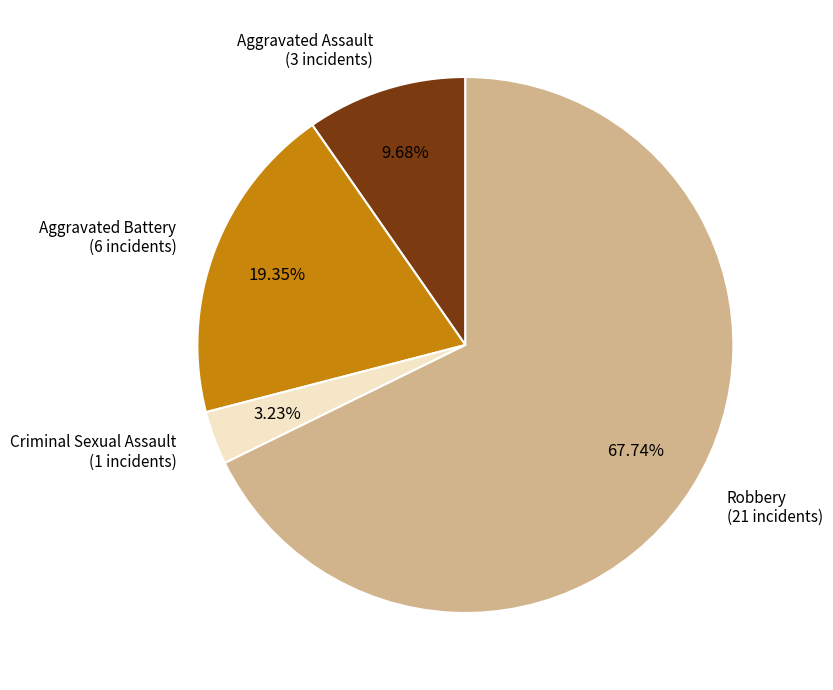

How many slices are in this pie chart?

4